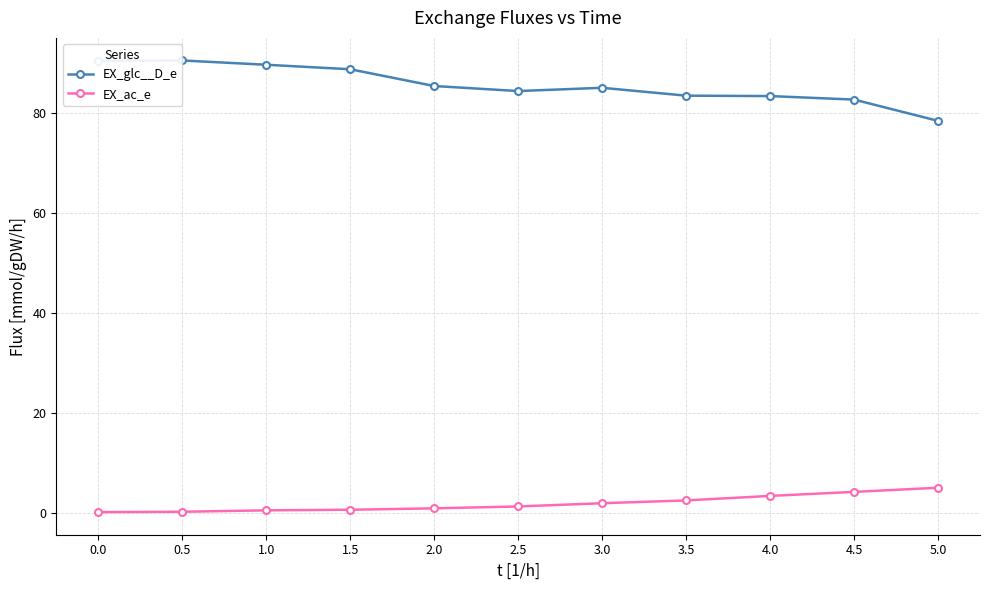

True or false: EX_ac_e and EX_glc__D_e intersect in this chart.

False